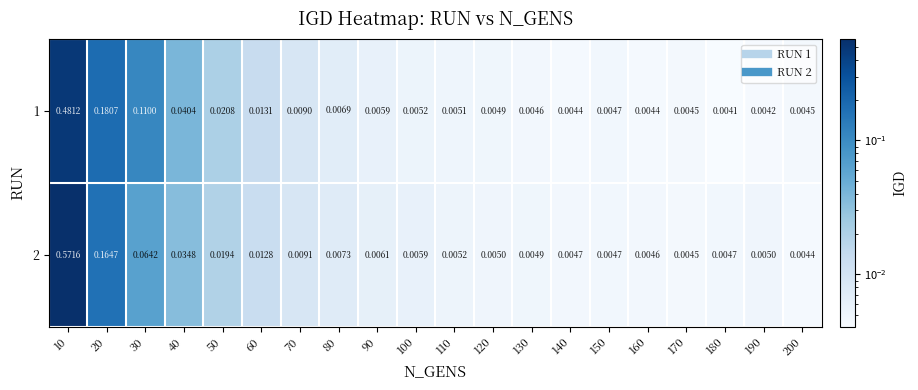

Reading left to right, what are all the values shown in this chart?

1: 10=0.5	20=0.2	30=0.1	40=0.0	50=0.0	60=0.0	70=0.0	80=0.0	90=0.0	100=0.0	110=0.0	120=0.0	130=0.0	140=0.0	150=0.0	160=0.0	170=0.0	180=0.0	190=0.0	200=0.0
2: 10=0.6	20=0.2	30=0.1	40=0.0	50=0.0	60=0.0	70=0.0	80=0.0	90=0.0	100=0.0	110=0.0	120=0.0	130=0.0	140=0.0	150=0.0	160=0.0	170=0.0	180=0.0	190=0.0	200=0.0